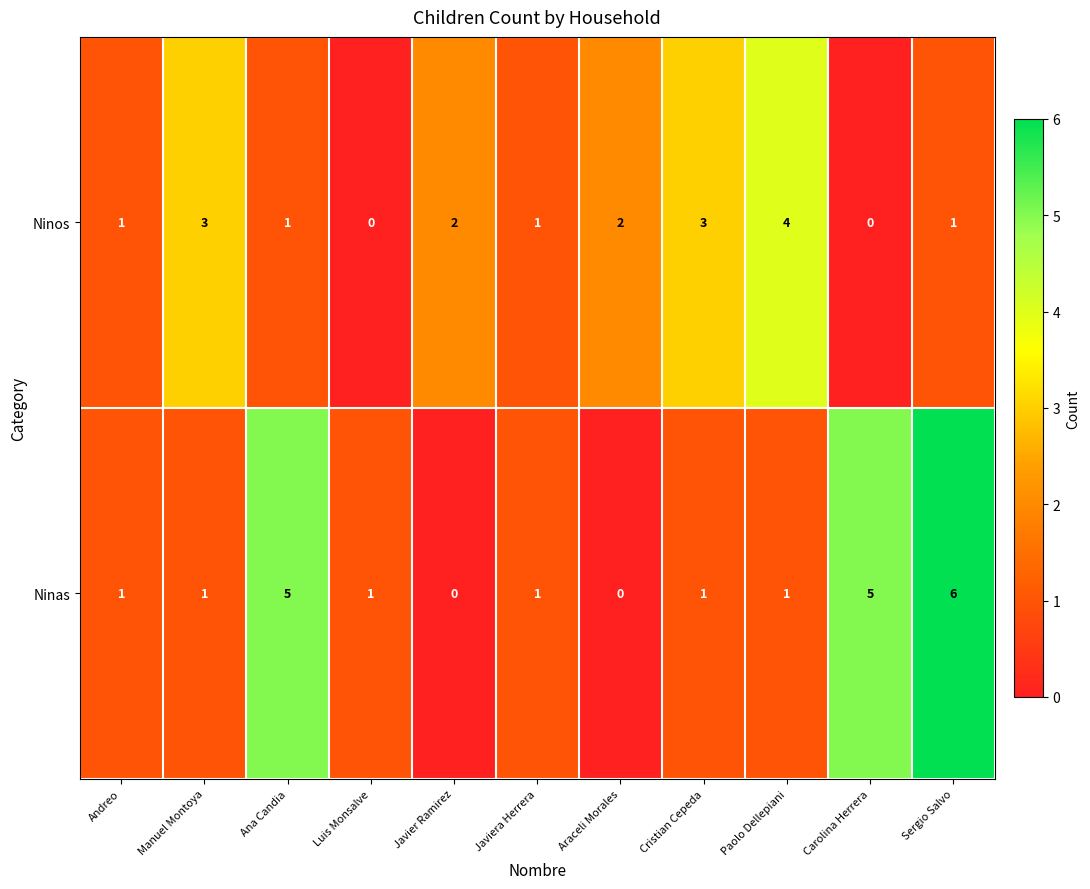

What is the difference between the second highest and second lowest values in the Ninas series?

5